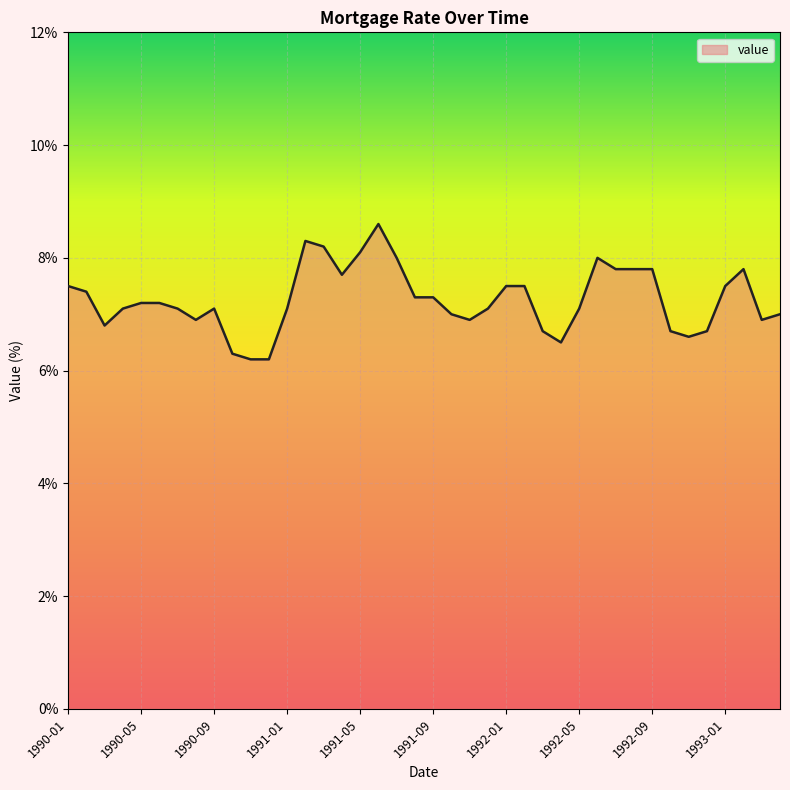

What is the maximum value shown in the chart?

8.6